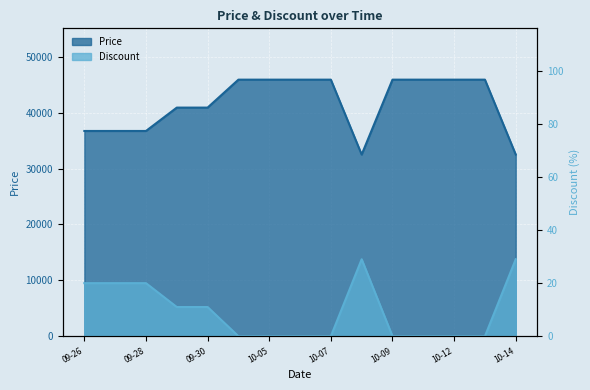

What is the sum of all Price values?

624160